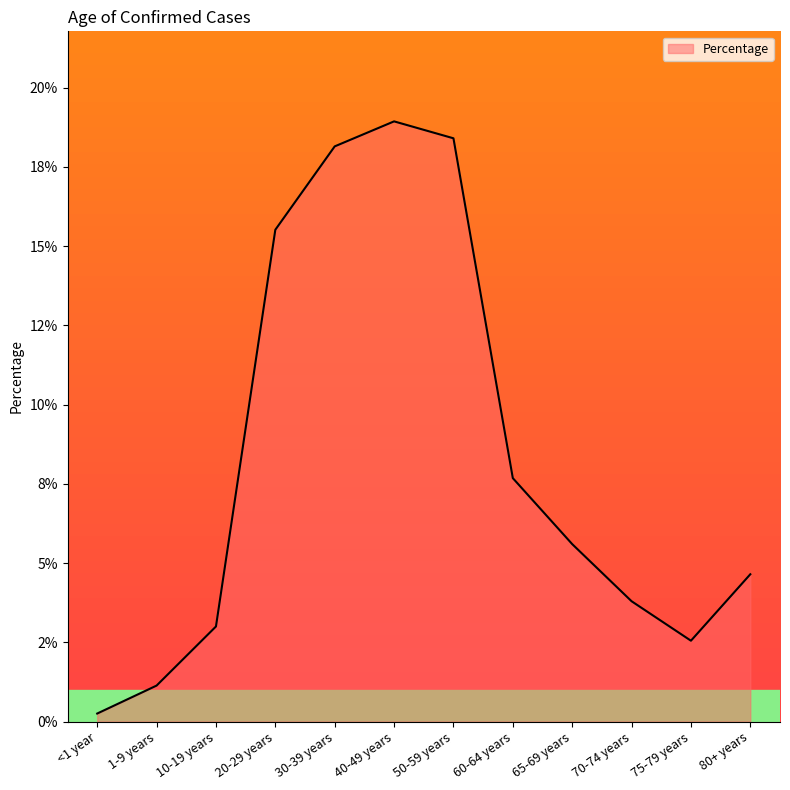

List the labels in order of value, largest first.

40-49 years, 50-59 years, 30-39 years, 20-29 years, 60-64 years, 65-69 years, 80+ years, 70-74 years, 10-19 years, 75-79 years, 1-9 years, <1 year